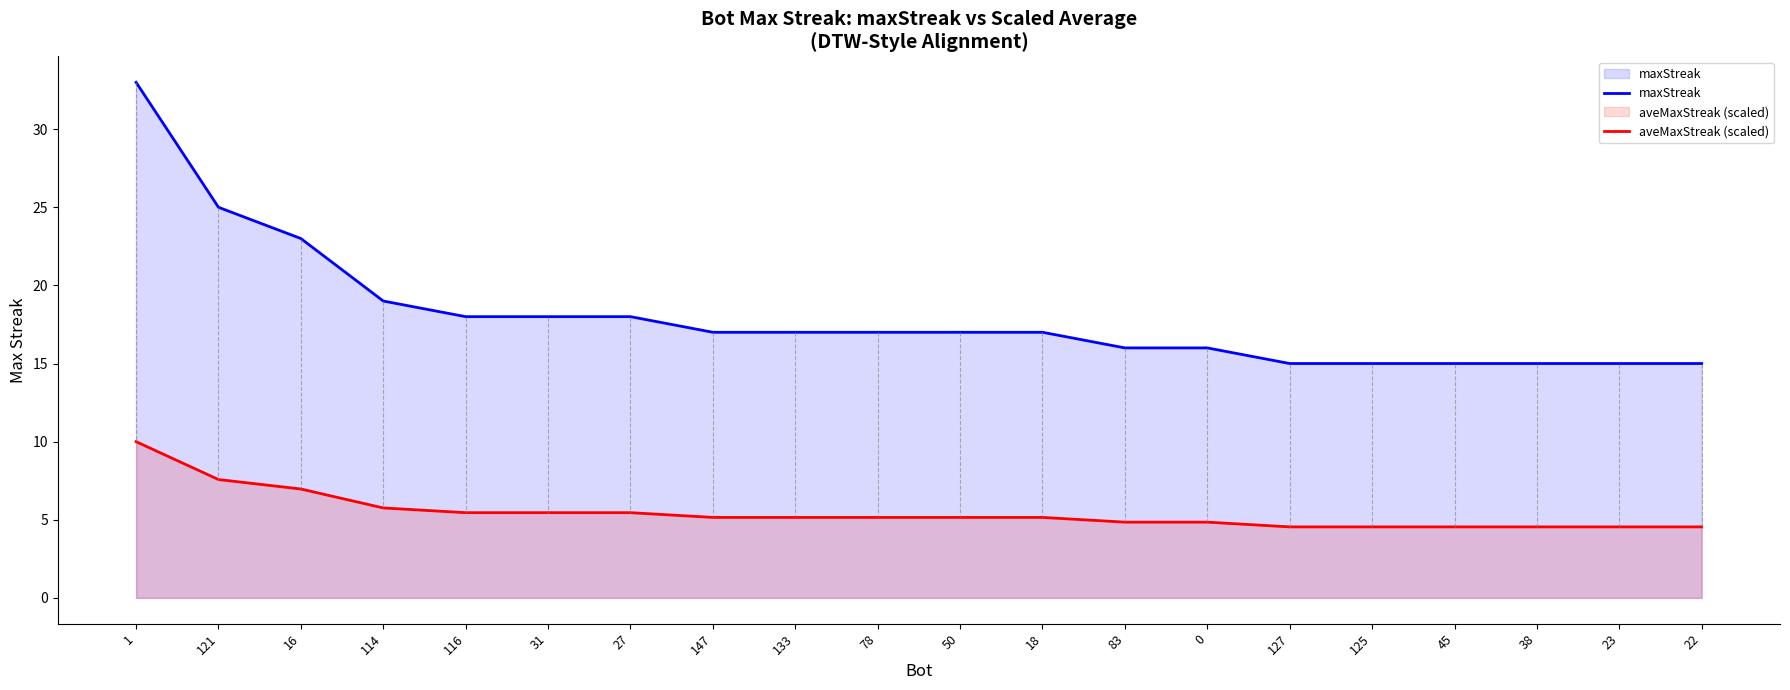

At 27, list the series in order from smallest to largest.

aveMaxStreak (scaled), maxStreak